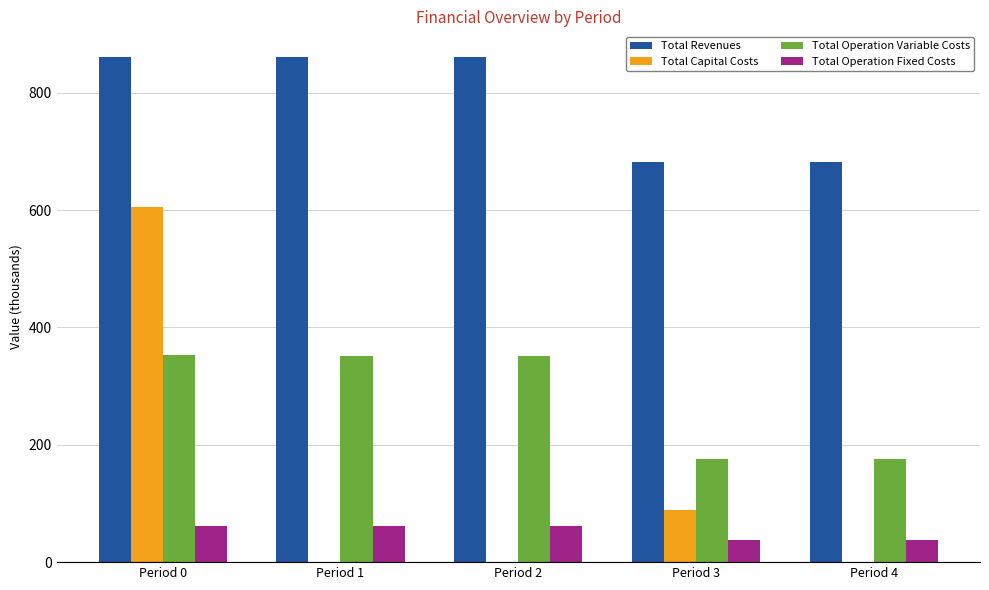

What is the maximum value for Total Operation Fixed Costs?

62.0